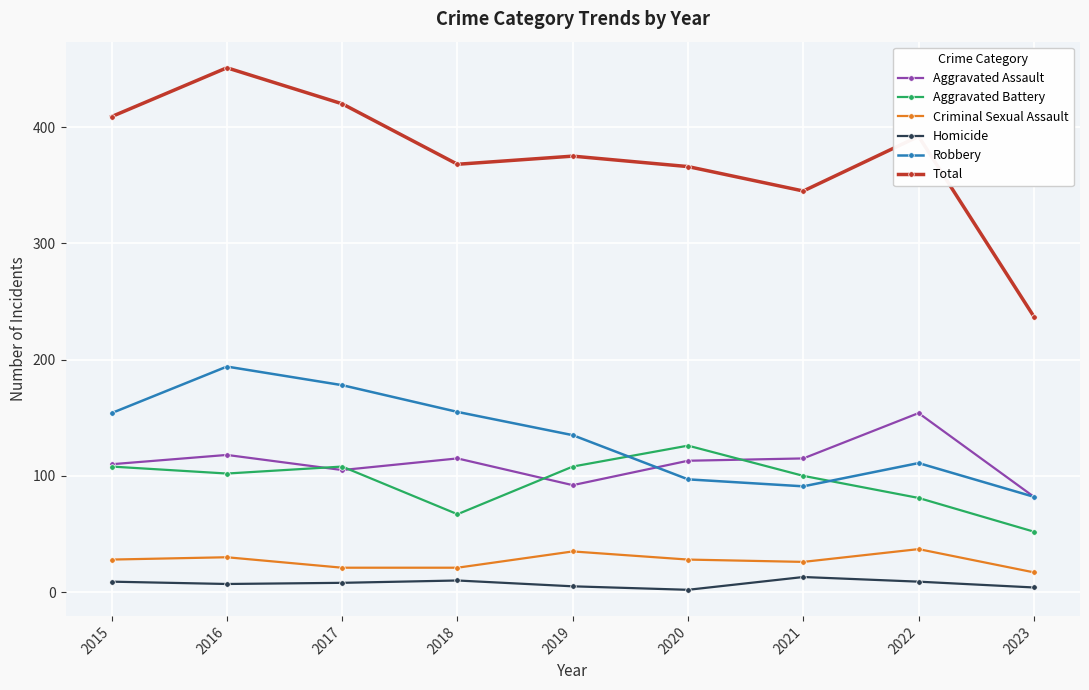

True or false: Total and Robbery cross at least once.

False